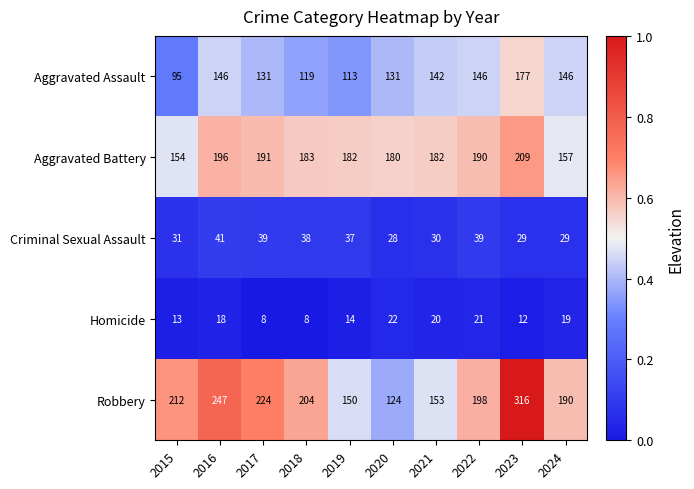

Is the value of Aggravated Battery at 2015 greater than the value of Criminal Sexual Assault at 2022?

Yes